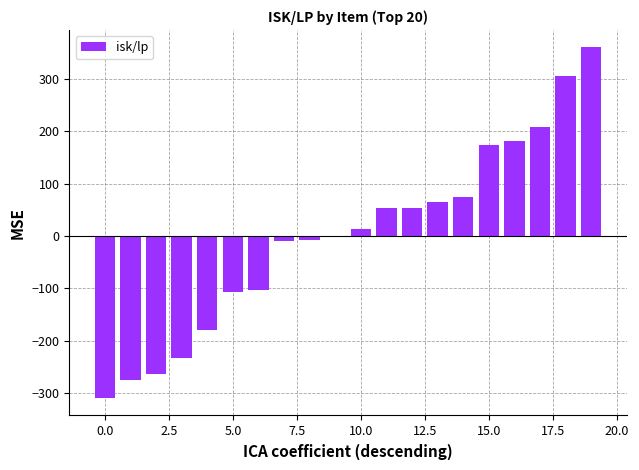

What is the value of the 2nd bar from the left?

-274.3